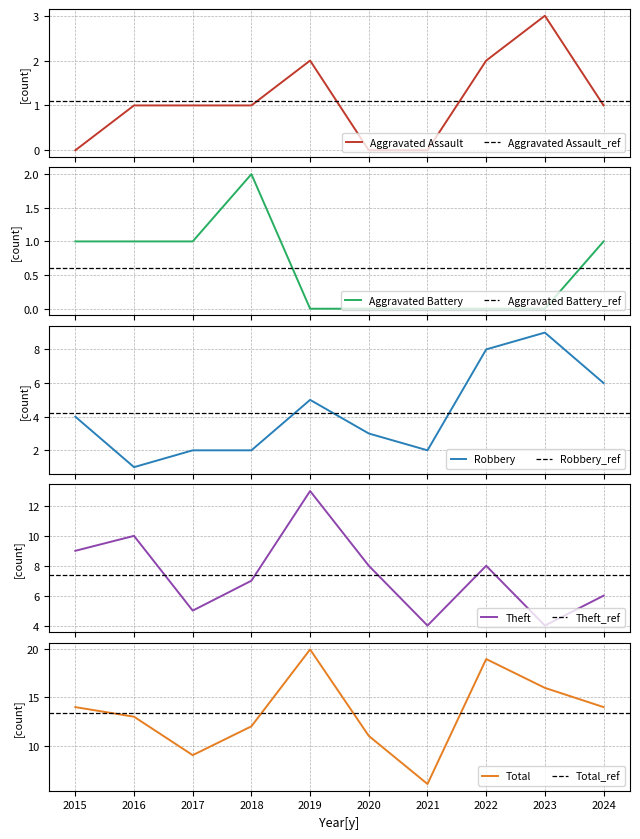

At 2022, list the series in order from smallest to largest.

Aggravated Battery, Aggravated Assault, Robbery, Theft, Total